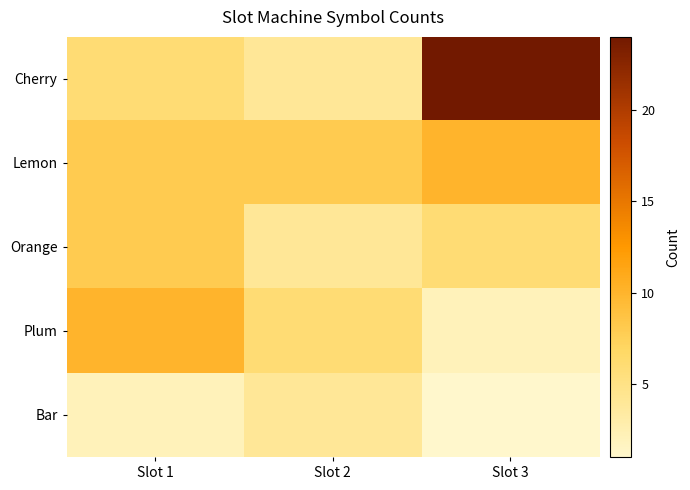

What is the total value across all series at Slot 2?

26